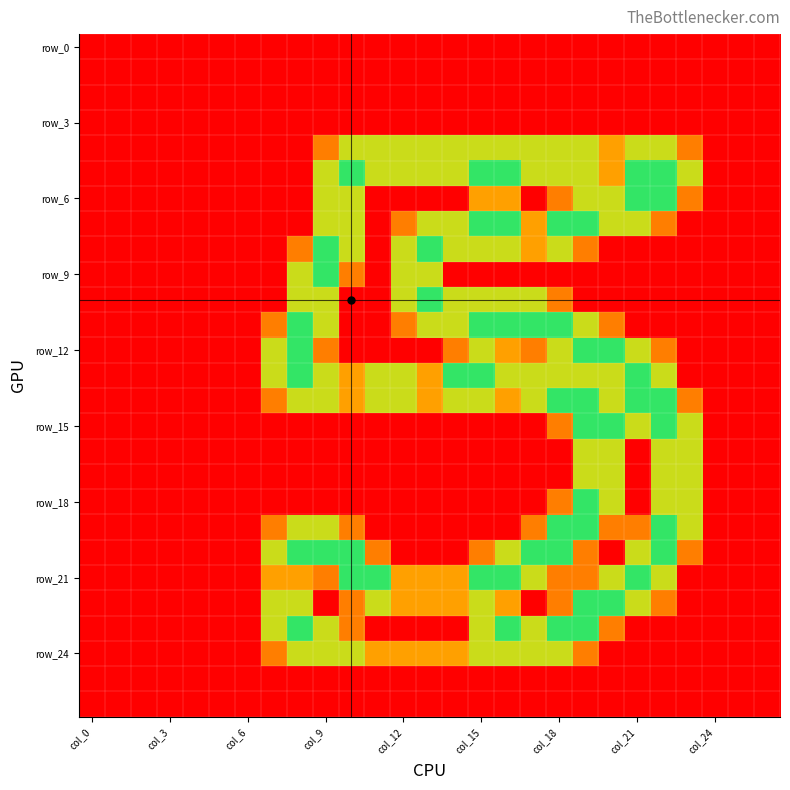

How many categories are shown in the chart?

27